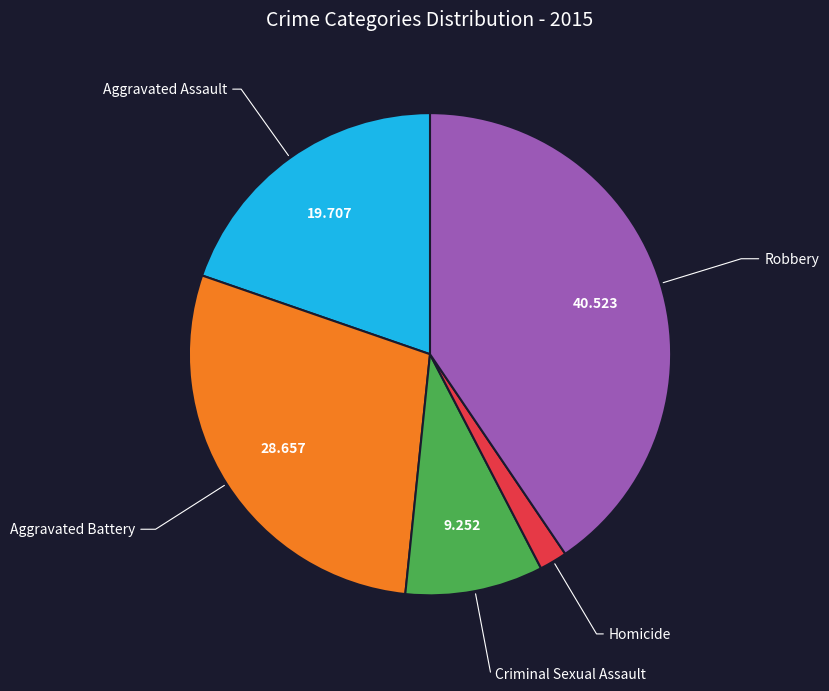

Does any single category account for the majority?

No